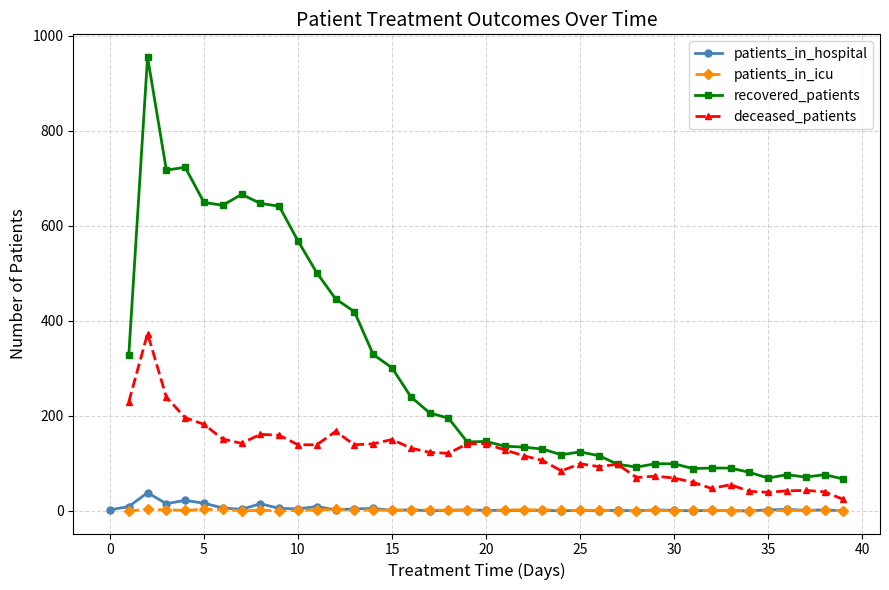

What is the difference between the patients_in_hospital values at 32 and 33?

1.0